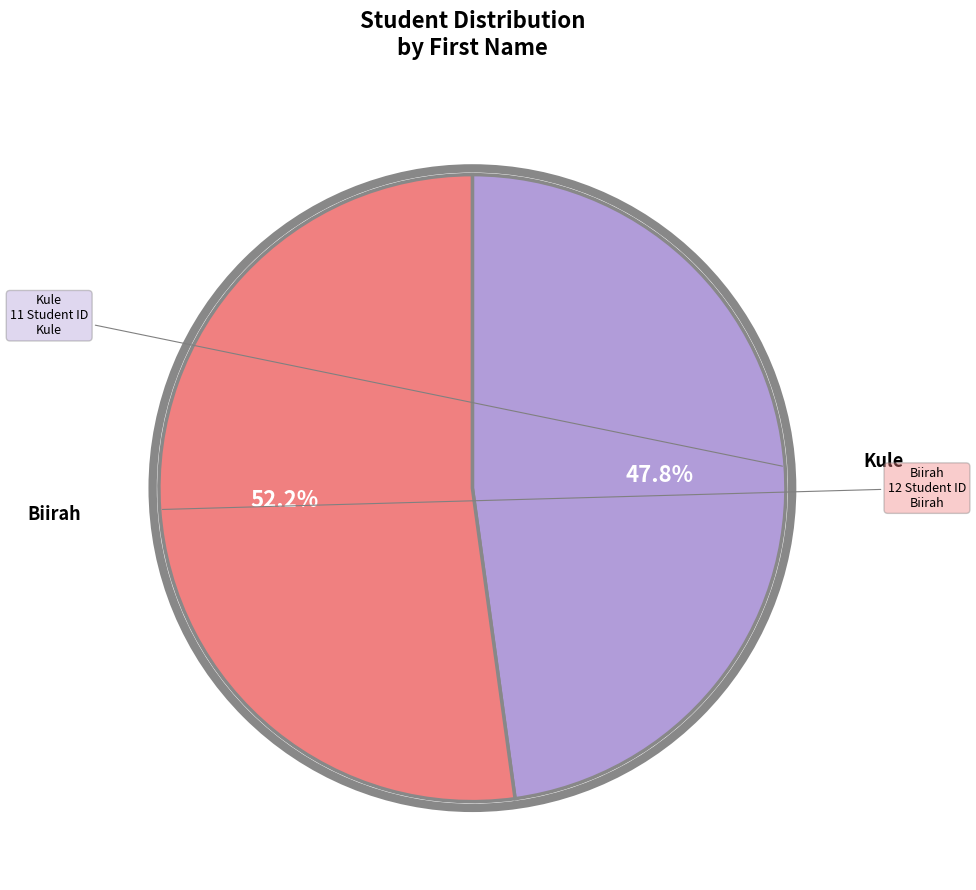

How many slices are in this pie chart?

2